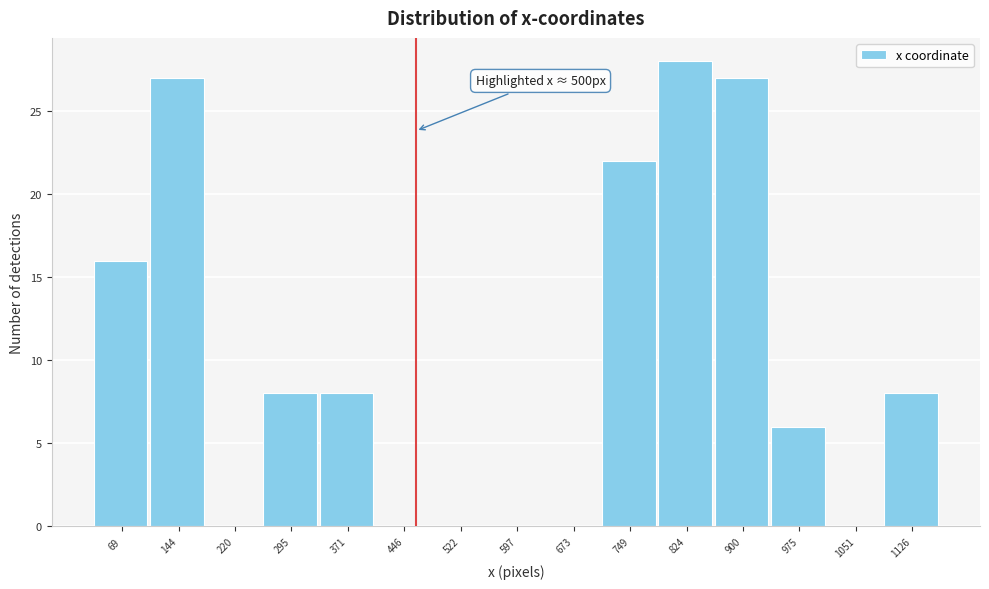

Reading left to right, transcribe all the data shown in this chart.

69=16	144=27	220=0	295=8	371=8	446=0	522=0	597=0	673=0	749=22	824=28	900=27	975=6	1051=0	1126=8